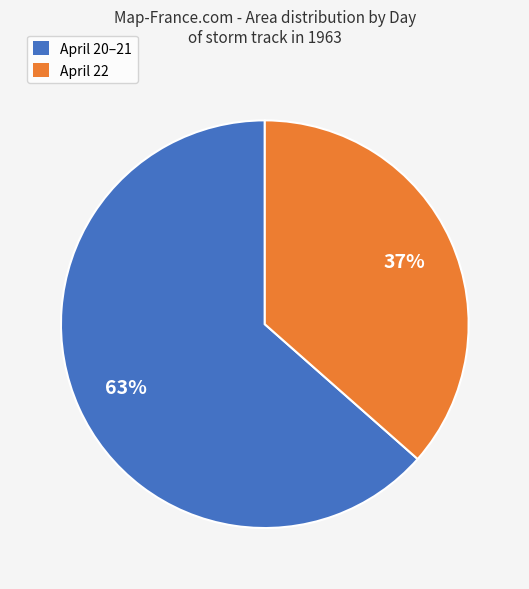

Is there a majority slice in this chart?

Yes